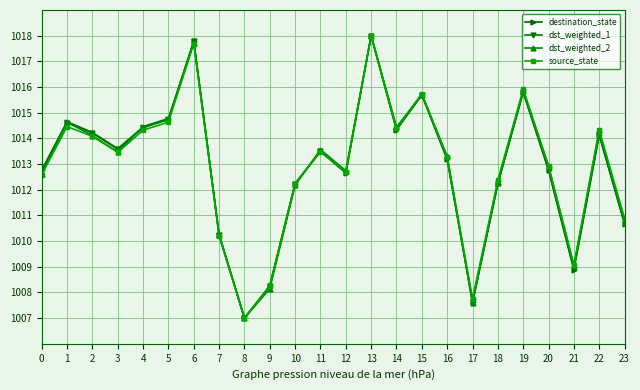

Which category has the lowest value in the dst_weighted_1 series?

8